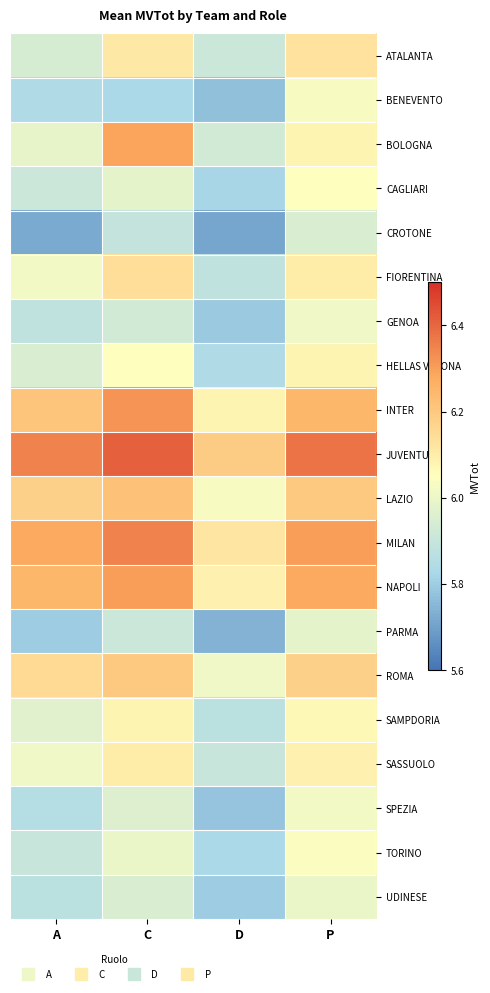

At which category does the chart reach its peak across all series?

C